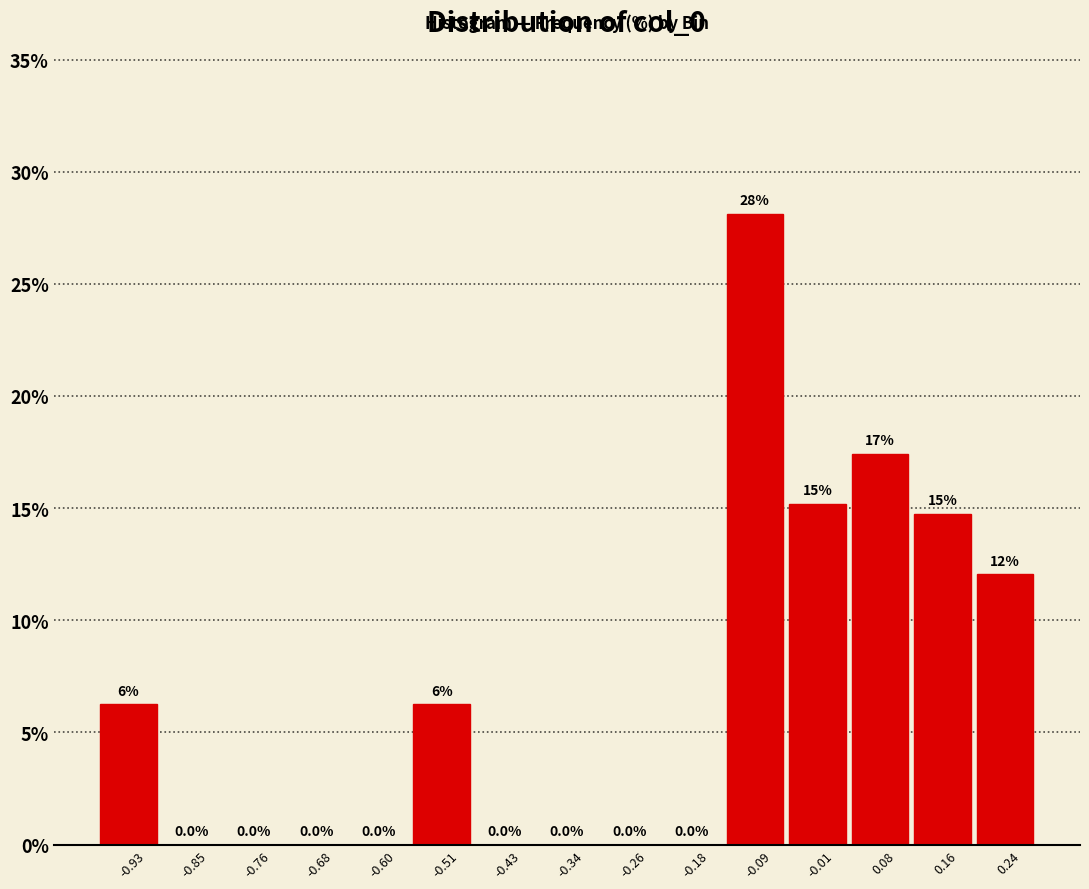

Which range on the x-axis has the tallest bar?

-0.13 to -0.05